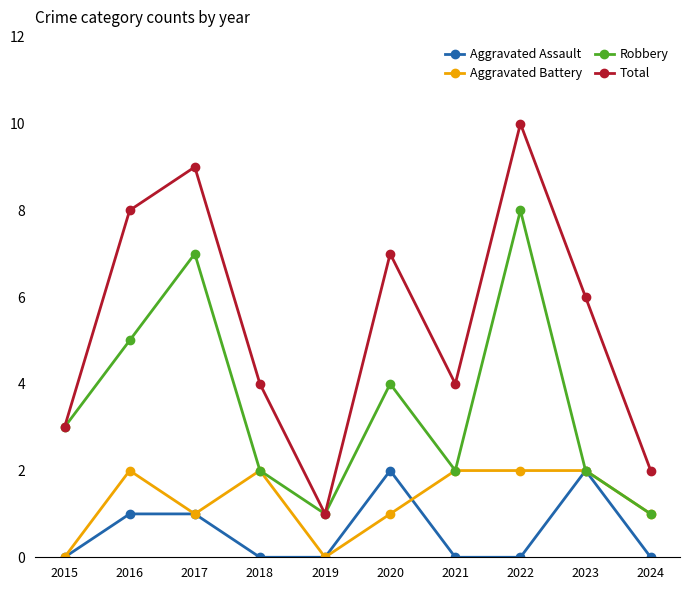

How many categories are shown in the chart?

10